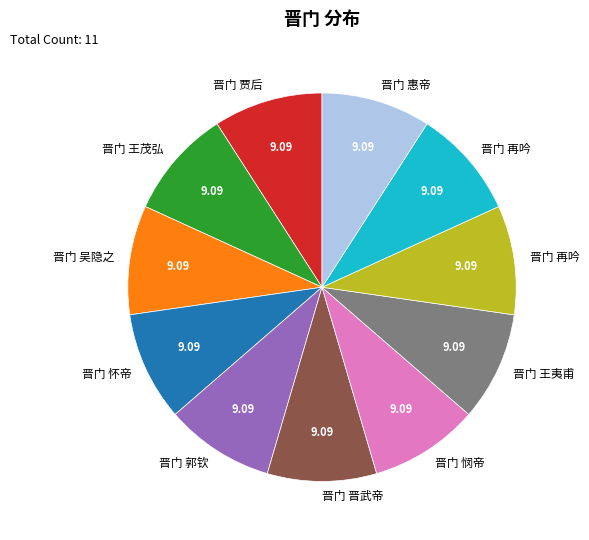

How many slices are in this pie chart?

11